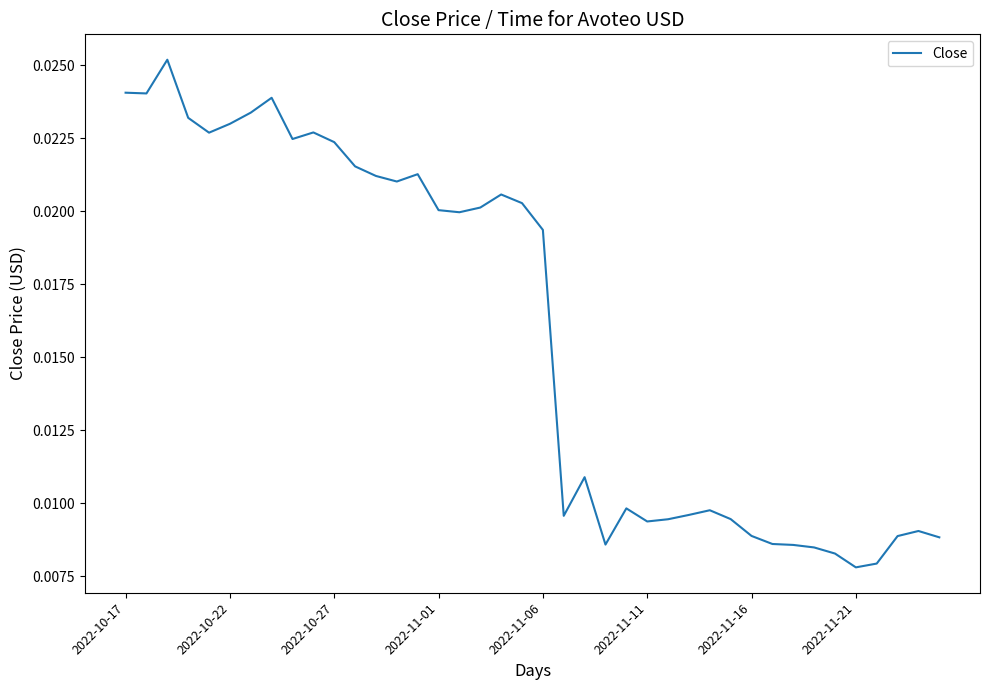

What is the sum of all values?

0.6